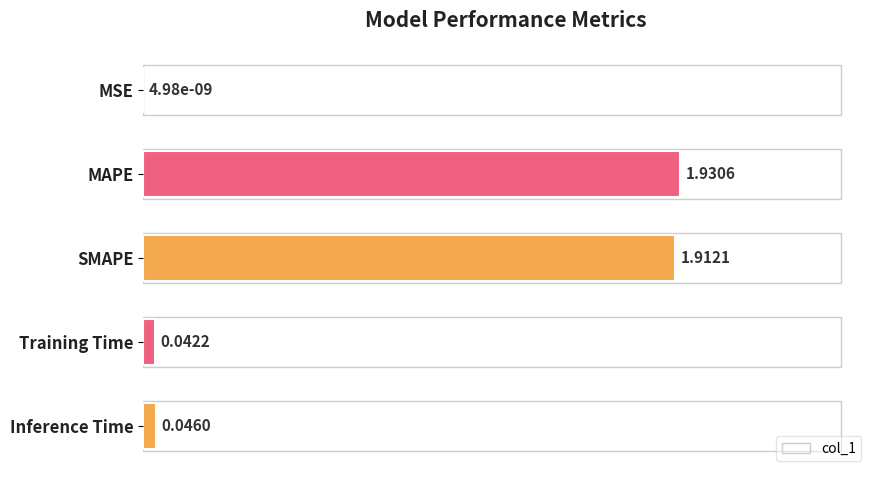

Between MAPE and Inference Time, which is larger?

MAPE